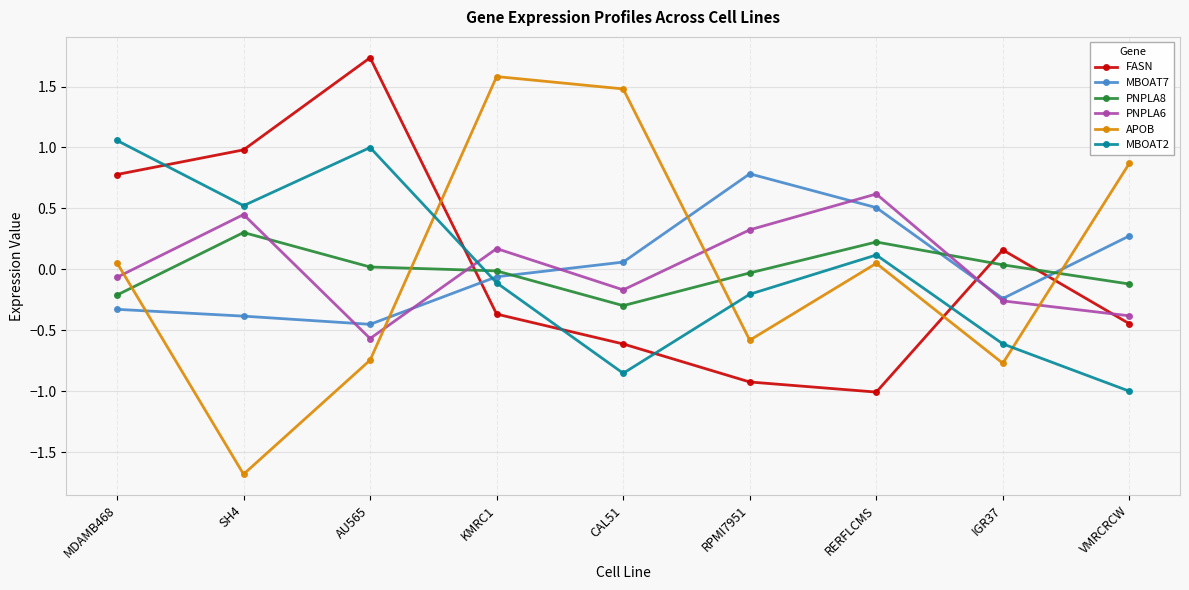

Does the chart have visible grid lines?

Yes